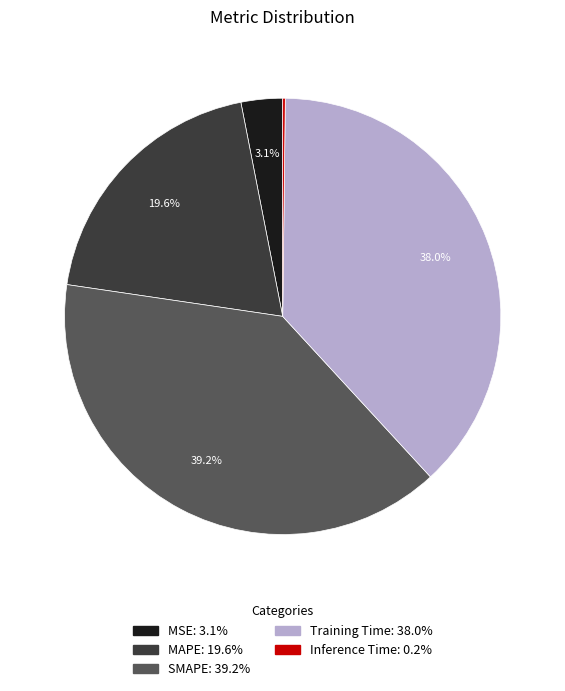

What is the largest slice in the pie chart?

SMAPE